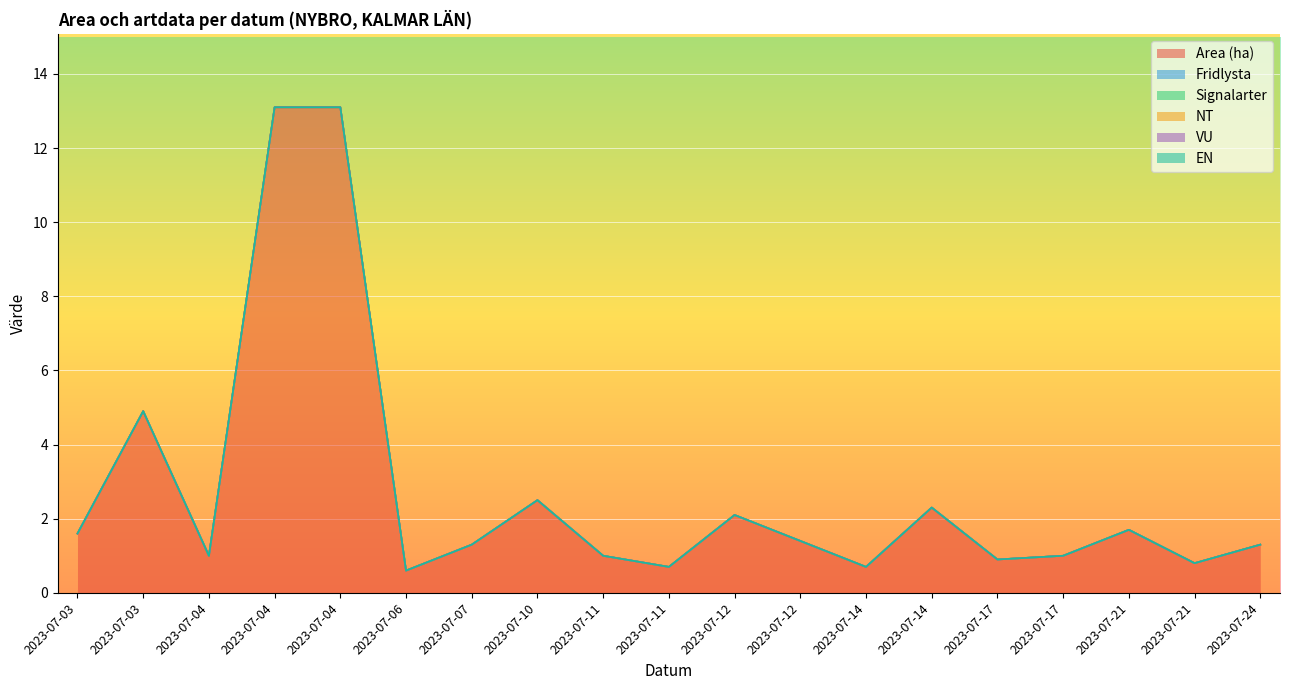

How many lines are shown in the chart?

6